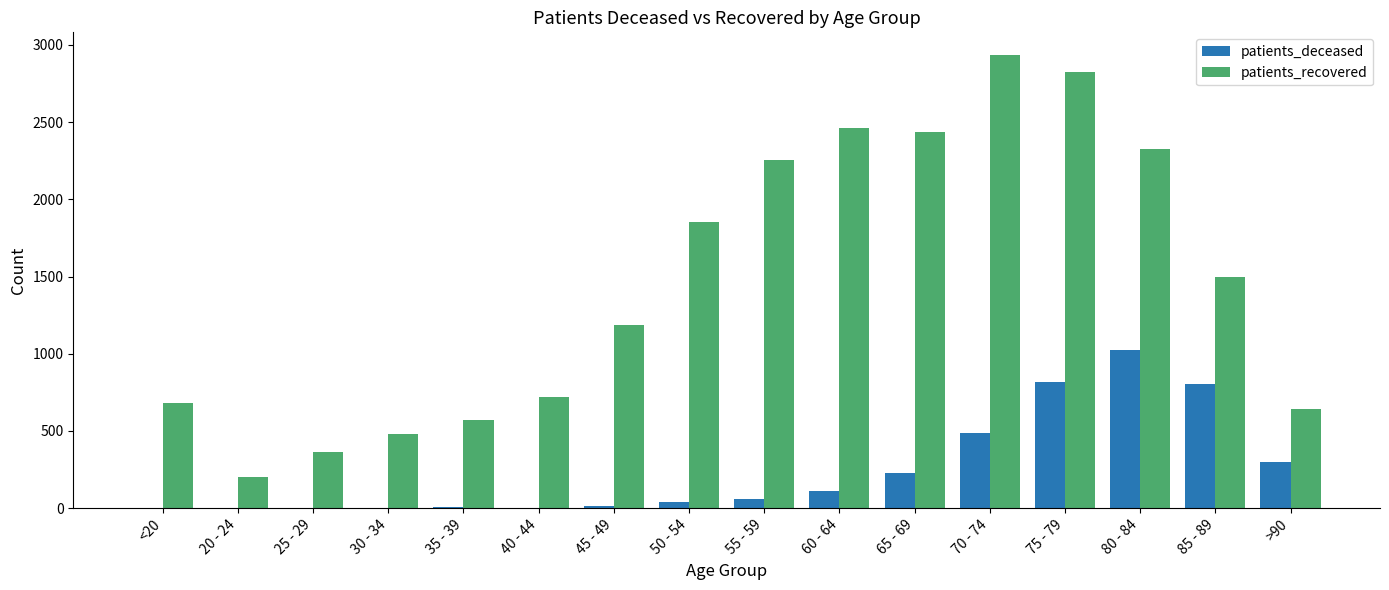

Which series changed the most between 70 - 74 and 85 - 89?

patients_recovered